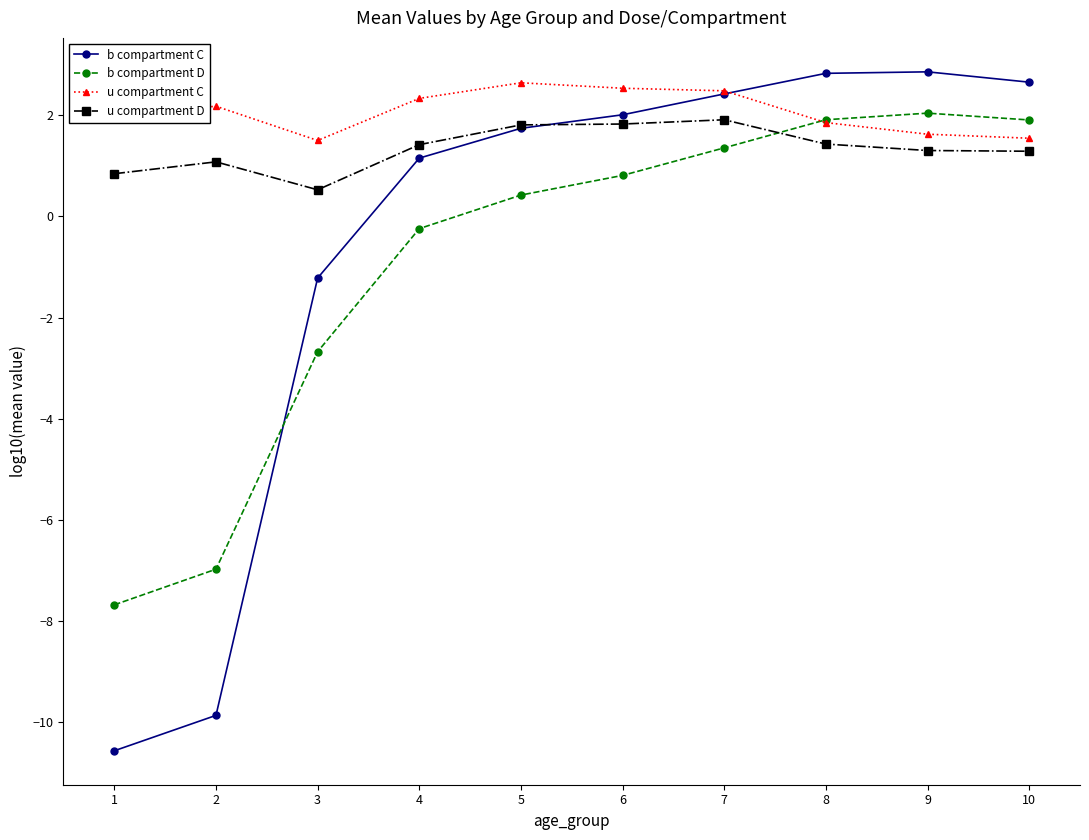

What is the sum of the b compartment C values at 1 and 9?

-7.7